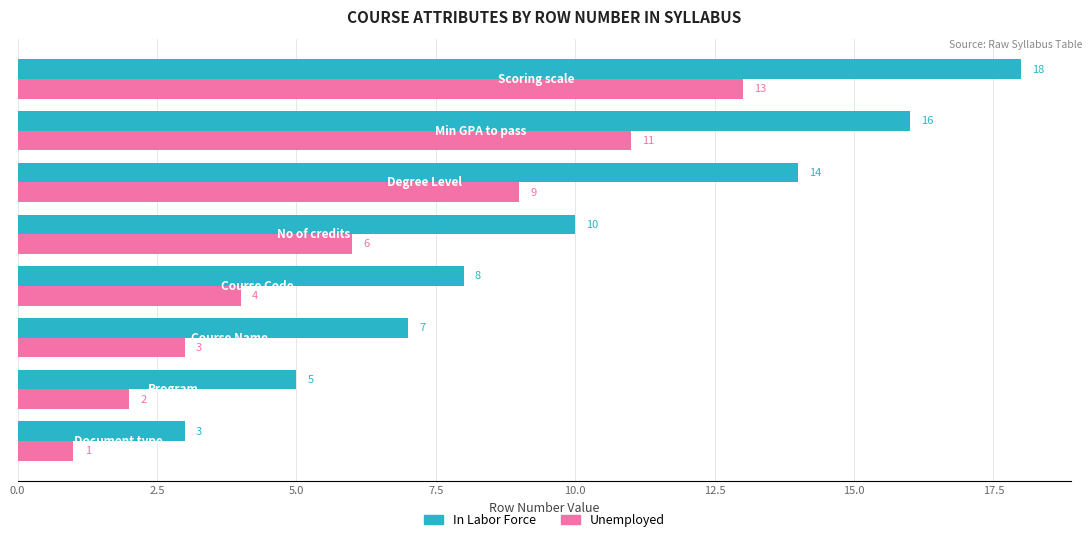

Rank the series by their maximum value, from highest to lowest.

In Labor Force, Unemployed